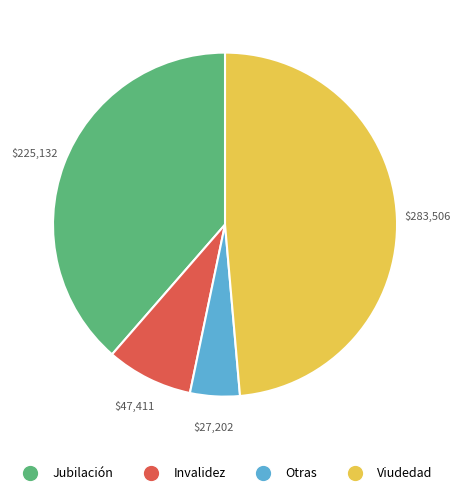

Approximately how many times larger is the value at Jubilación compared to Otras?

8.3